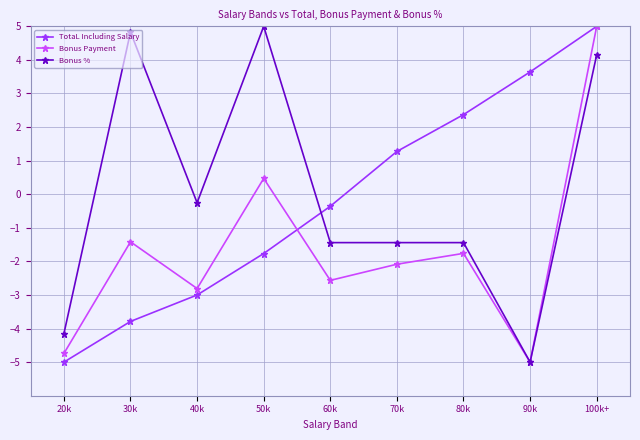

Reading left to right, extract all data points from this chart.

TotaL Including Salary: -5.0	-3.8	-3.0	-1.8	-0.4	1.3	2.4	3.6	5.0
Bonus Payment: -4.7	-1.4	-2.8	0.5	-2.6	-2.1	-1.8	-5.0	5.0
Bonus %: -4.2	4.8	-0.3	5.0	-1.4	-1.4	-1.4	-5.0	4.2